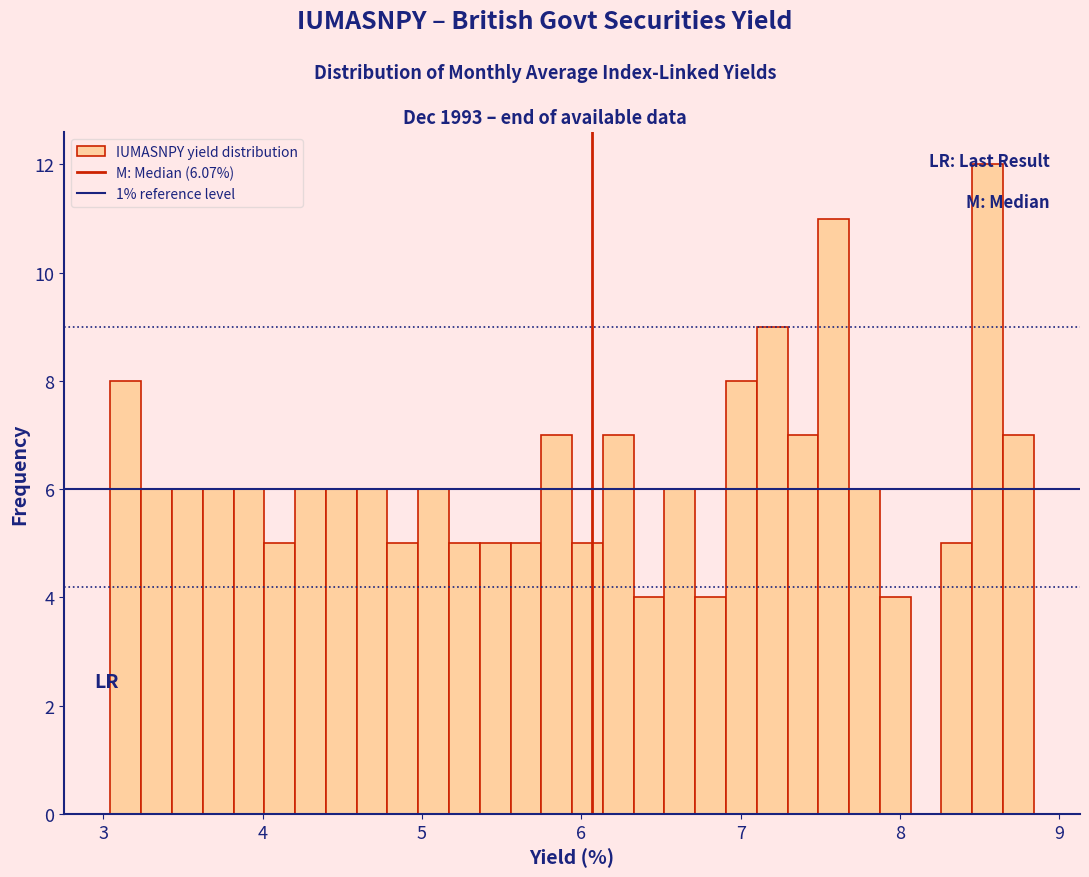

Read against the x-axis, roughly where is the centre of the tallest bar?

8.5